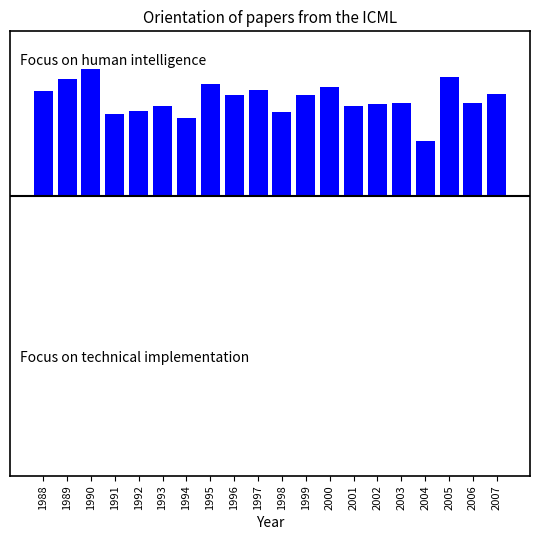

Rank the categories by value from lowest to highest.

2004, 1994, 1991, 1998, 1992, 1993, 2001, 2002, 2006, 2003, 1996, 1999, 2007, 1988, 1997, 2000, 1995, 1989, 2005, 1990